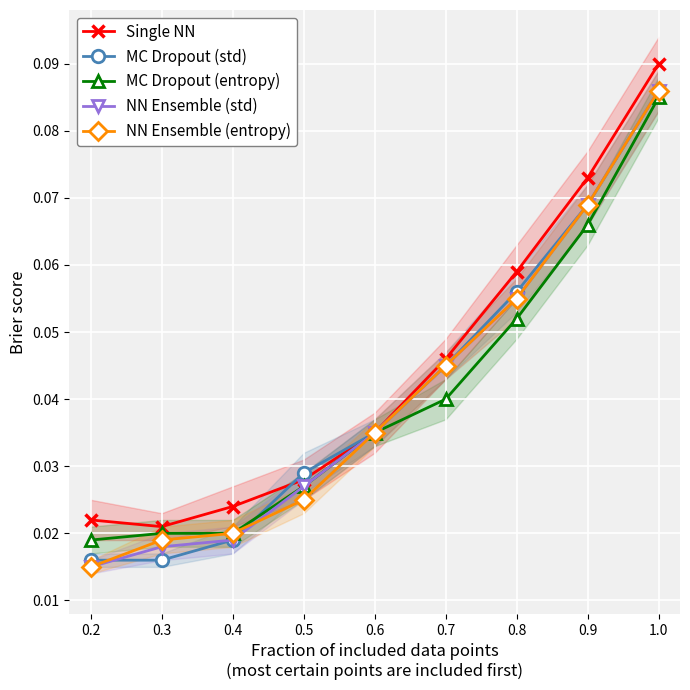

Which label corresponds to the largest value in the chart?

1.0